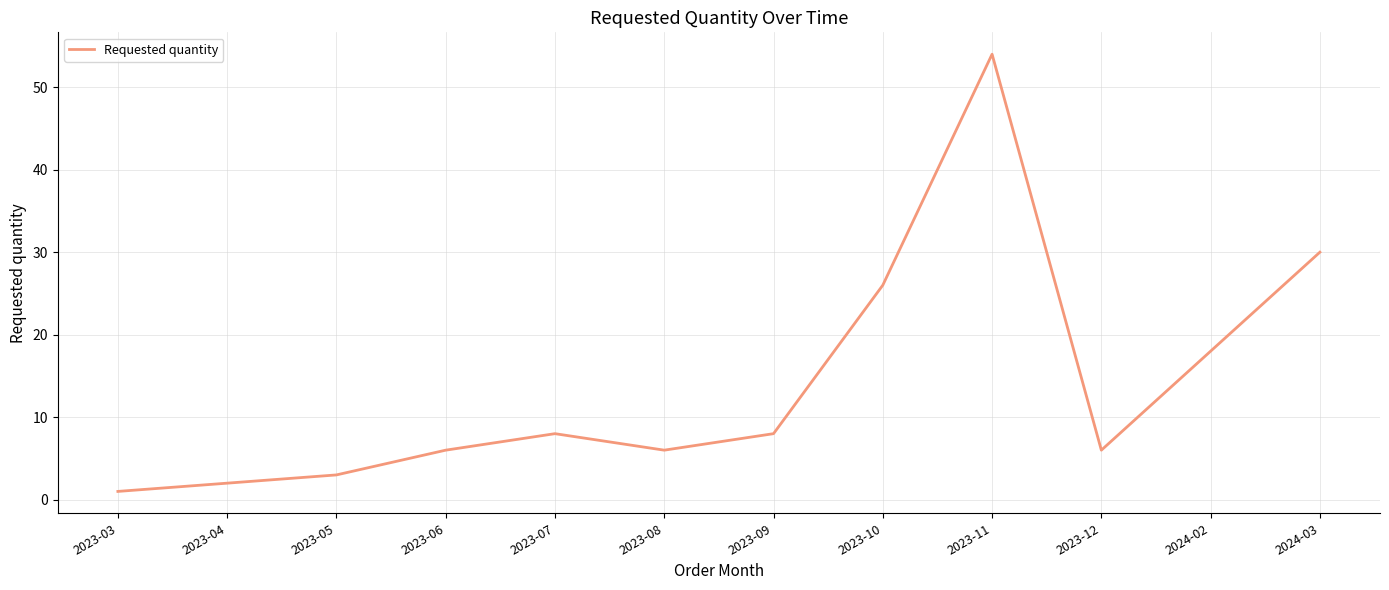

What is the minimum value shown in the chart?

1